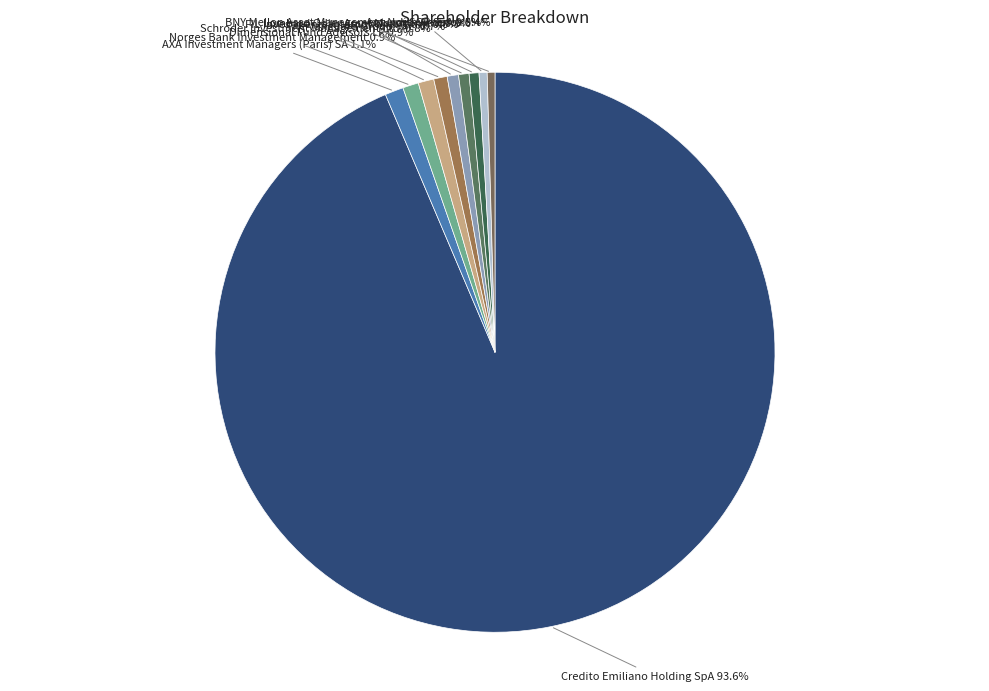

Does any single category account for the majority?

Yes